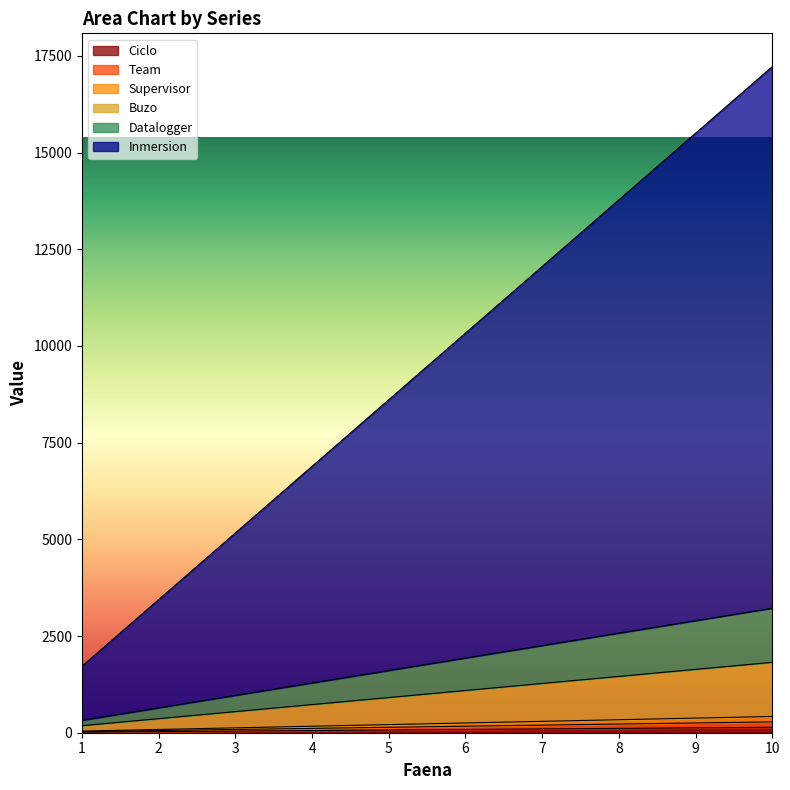

Rank the categories by Ciclo value from lowest to highest.

1, 2, 3, 4, 5, 6, 7, 8, 9, 10